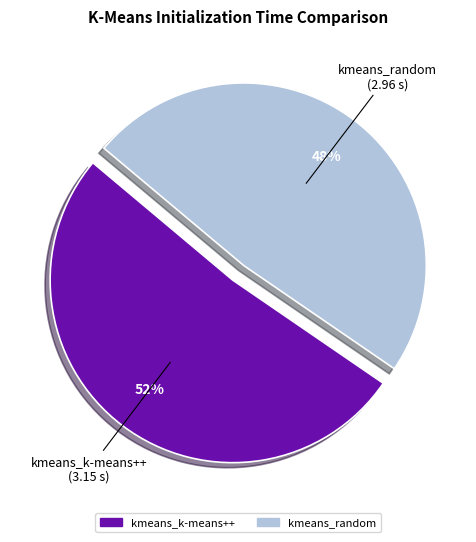

To the nearest percent, what portion does kmeans_k-means++ represent?

52%